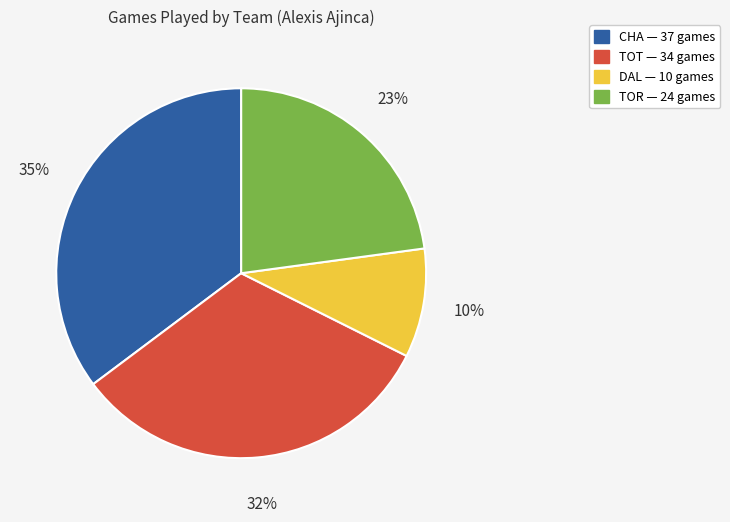

The CHA slice represents 35% of the pie. True or false?

True